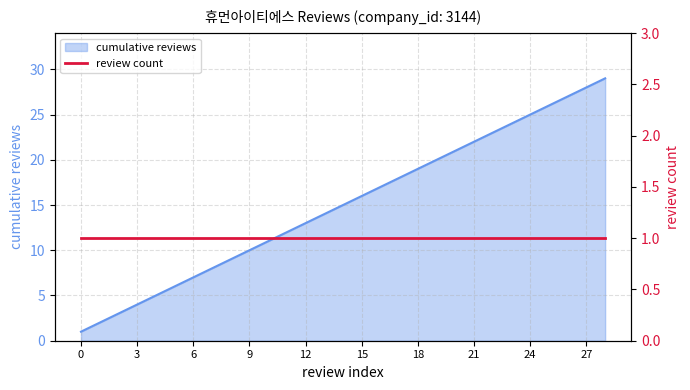

Between 1 and 4, which is larger?

4